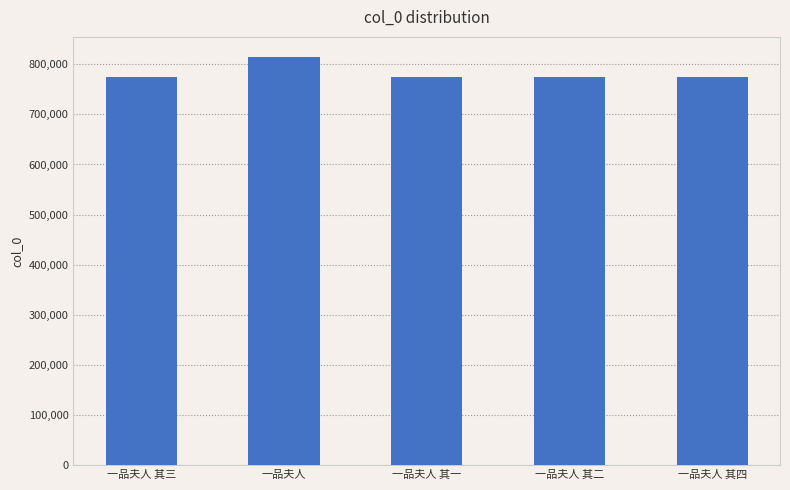

What is the greatest value displayed?

814078